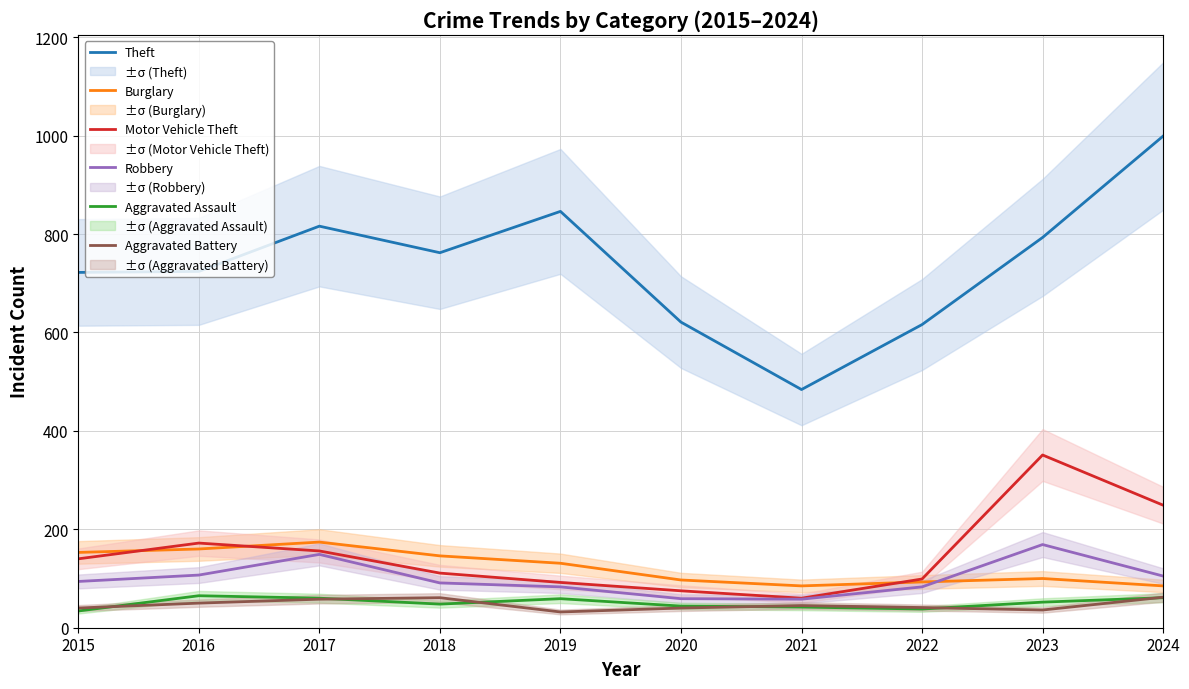

How many interior local peaks does the Theft series have?

2